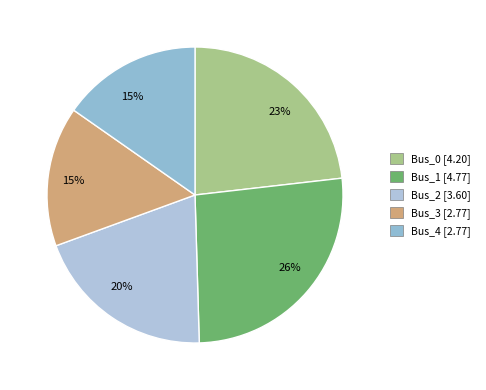

Rank the categories by value from lowest to highest.

Bus_4, Bus_3, Bus_2, Bus_0, Bus_1